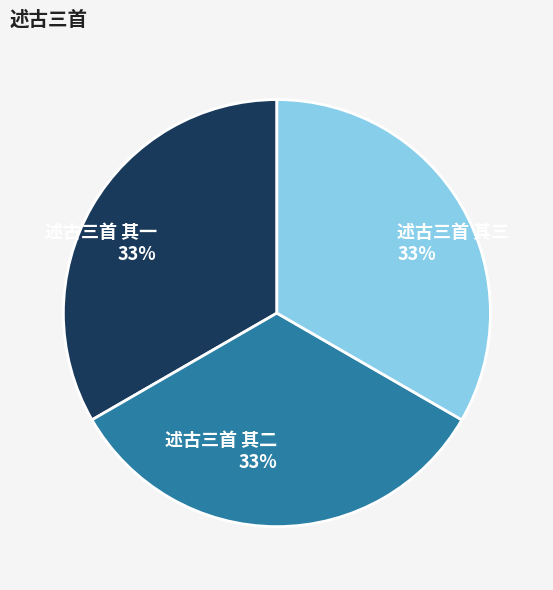

What is the ratio of the value at 述古三首 其二 to the value at 述古三首 其一?

1.0